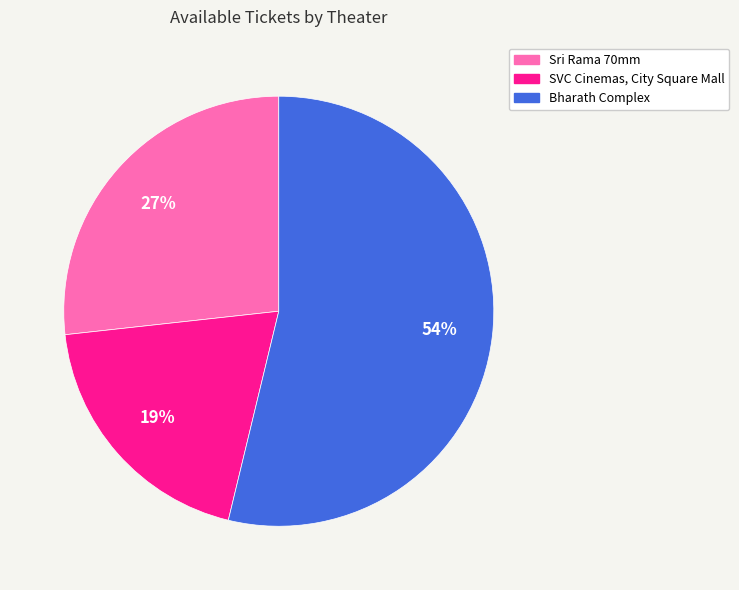

Is there a majority slice in this chart?

Yes